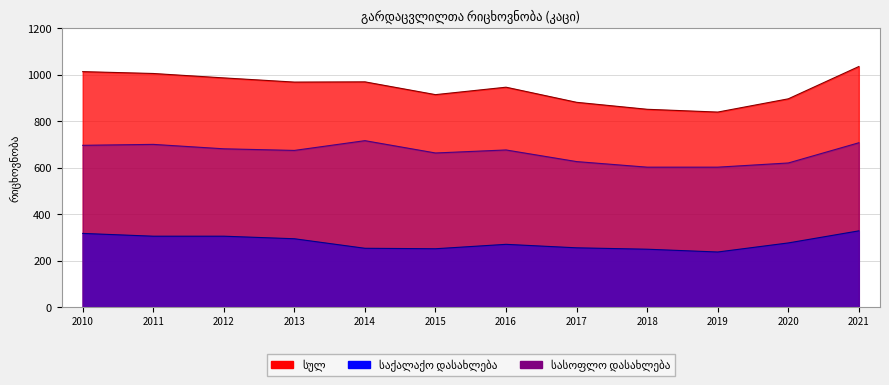

True or false: საქალაქო დასახლება and სულ cross at least once.

False